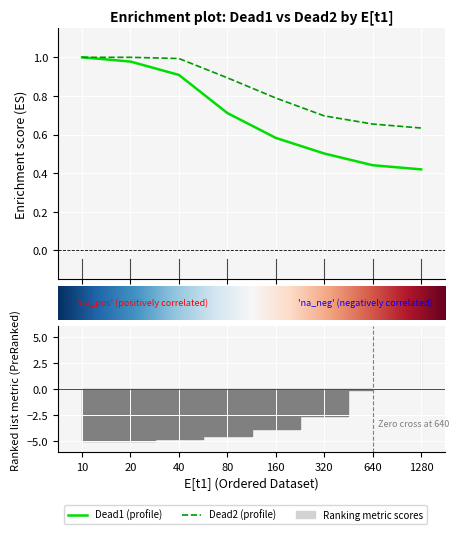

Reading left to right, transcribe all the data shown in this chart.

Dead1: 1.0	1.0	0.9	0.7	0.6	0.5	0.4	0.4
Dead2: 1.0	1.0	1.0	0.9	0.8	0.7	0.7	0.6